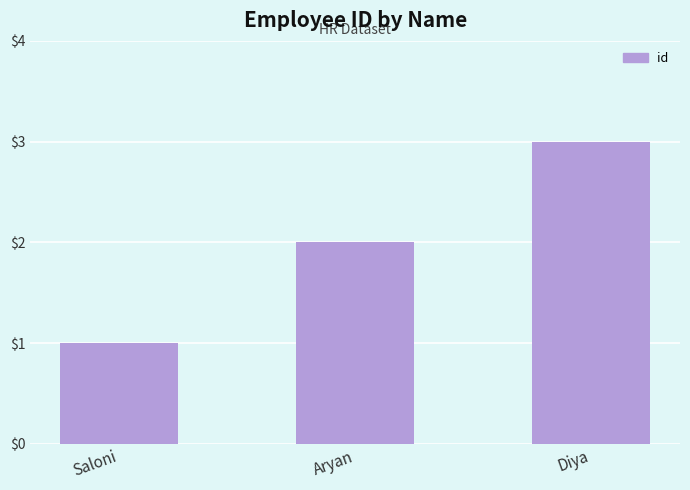

Reading left to right, what are all the values shown in this chart?

1	2	3